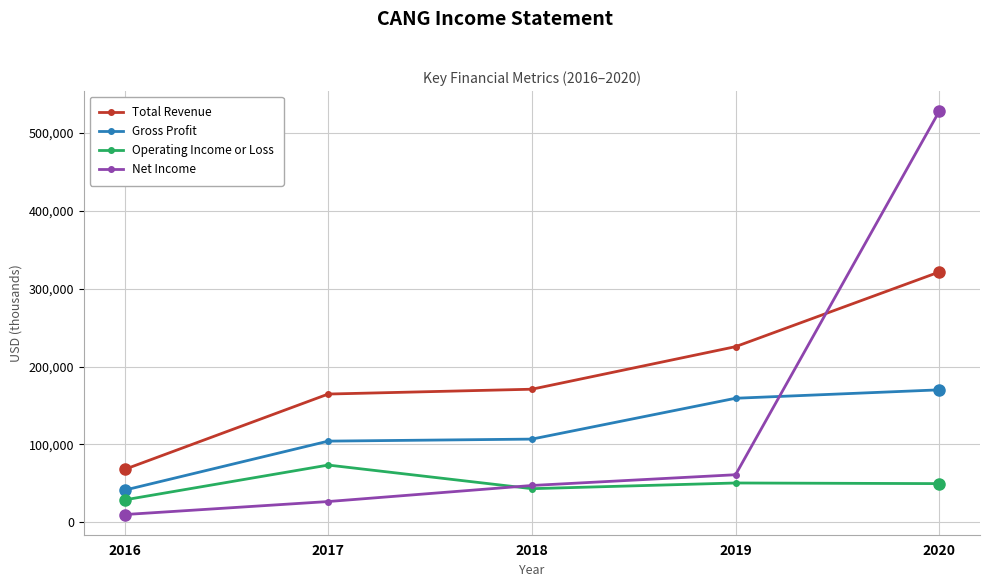

How many lines are shown in the chart?

4